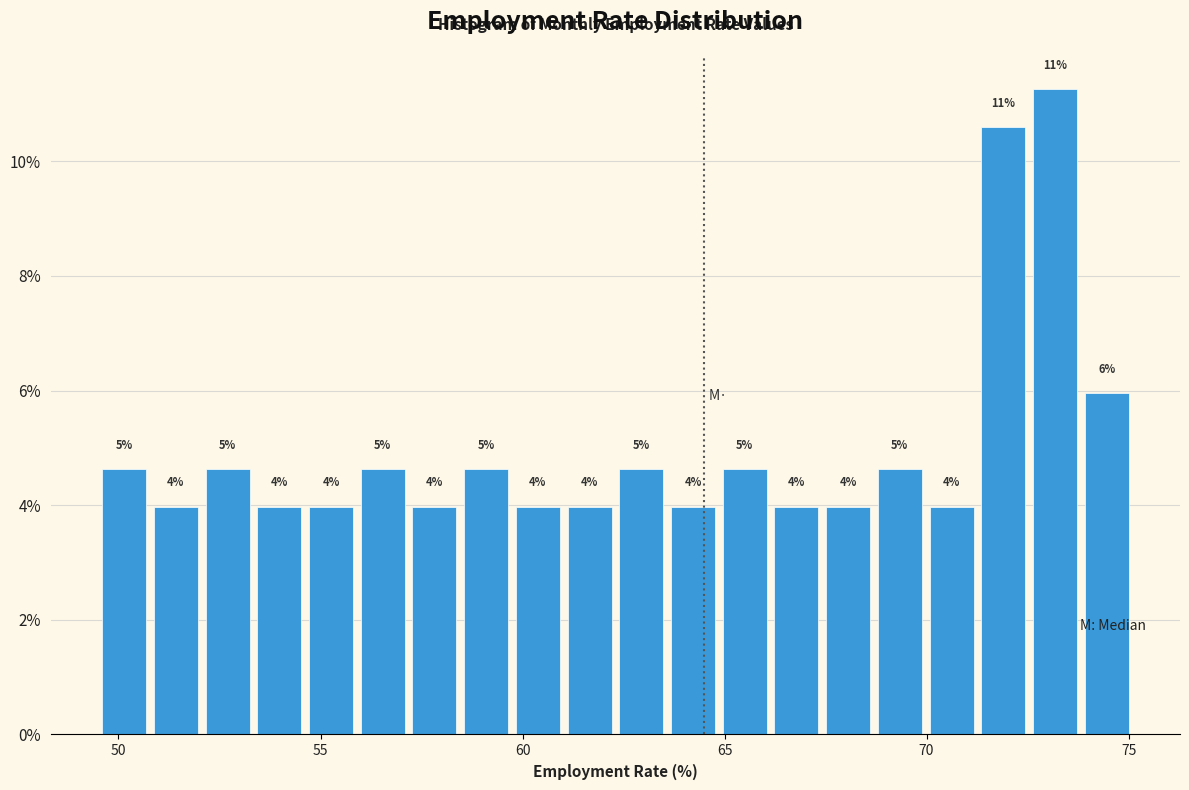

Around what value on the x-axis is the tallest bar? Give the approximate position of its centre, as read against the axis.

73.0